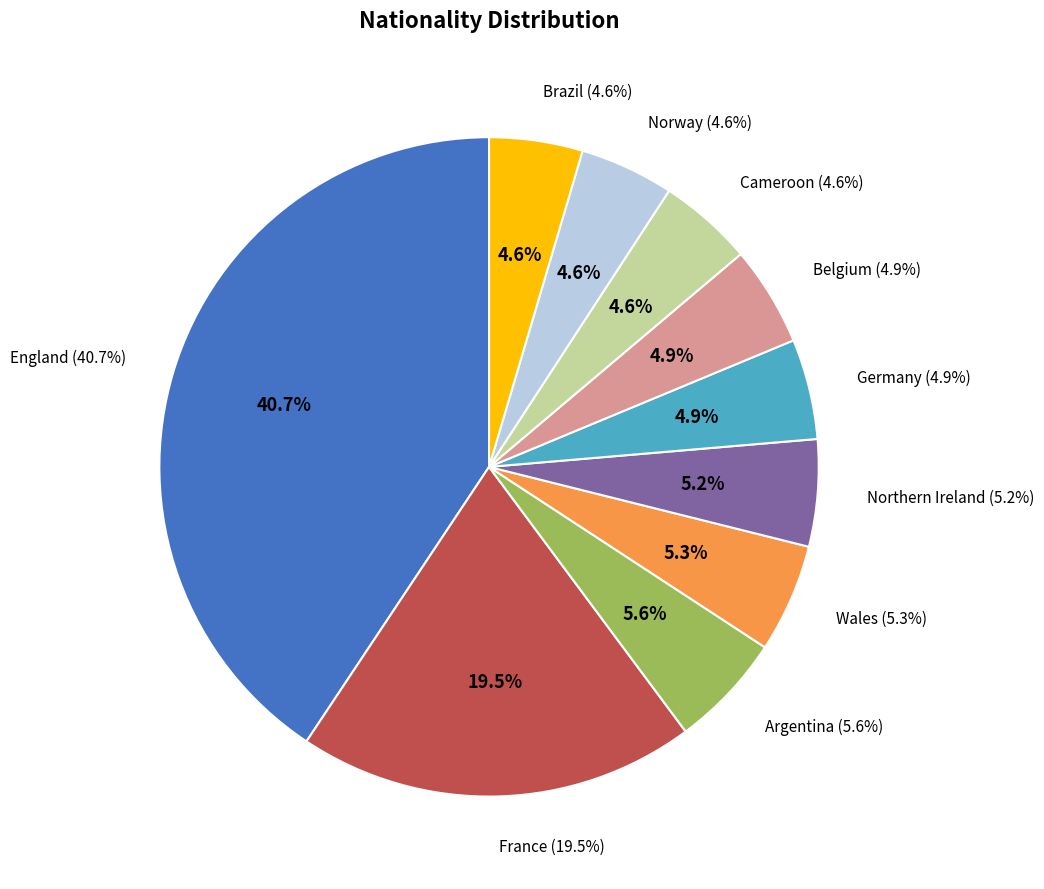

Count the number of slices in the pie.

10